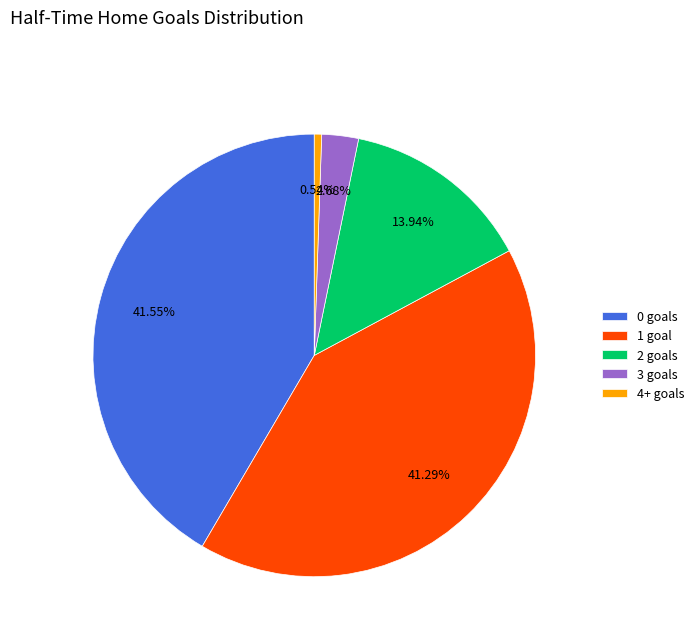

Is the sum of 4+ goals and 2 goals greater than half?

No